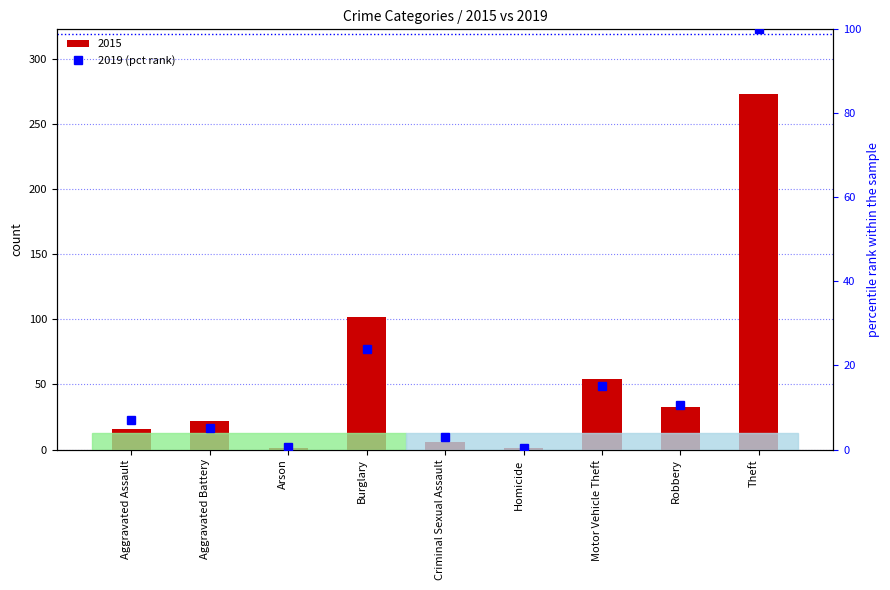

Reading left to right, what are all the values shown in this chart?

7.1	5.1	0.5	24.0	3.1	0.3	15.1	10.7	100.0